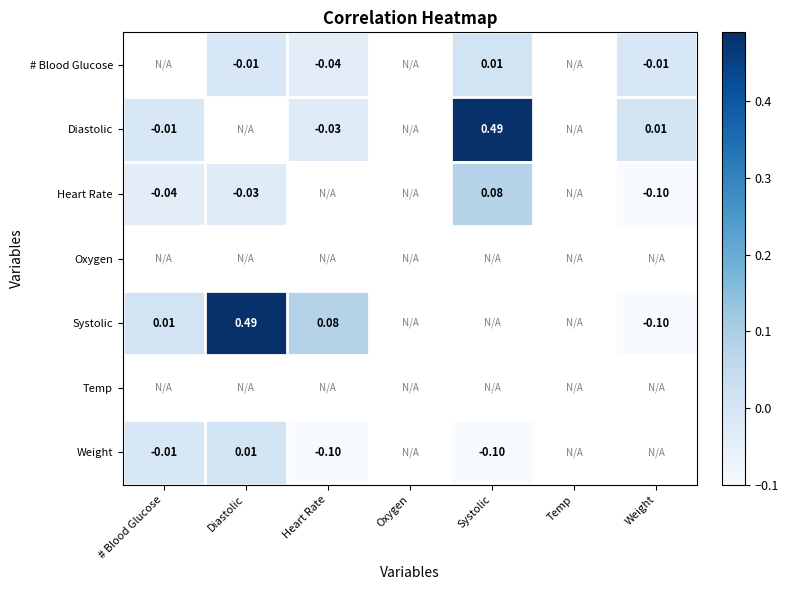

What is the sum of the Systolic values at Heart Rate and # Blood Glucose?

0.1